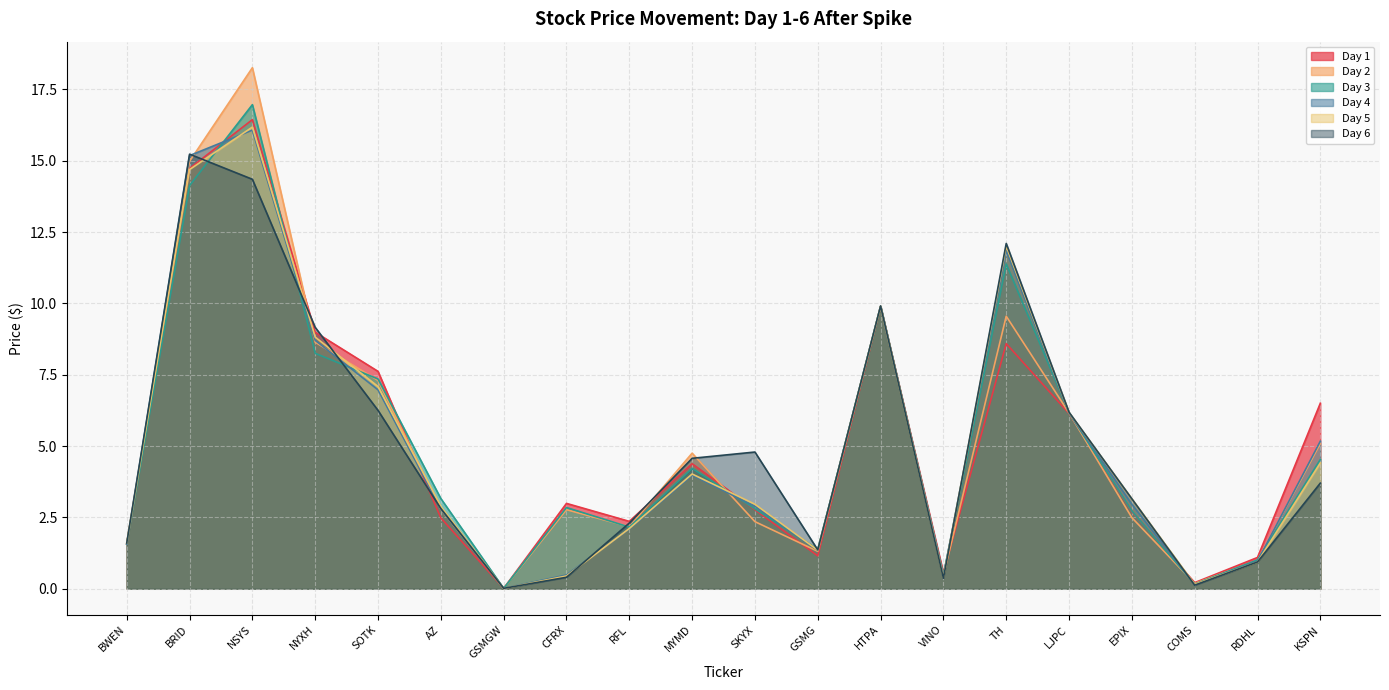

How many distinct data groups are displayed?

6